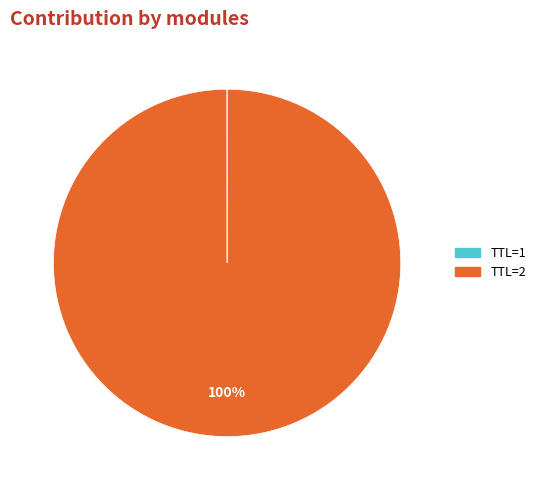

To the nearest percent, what is the average slice percentage?

50%